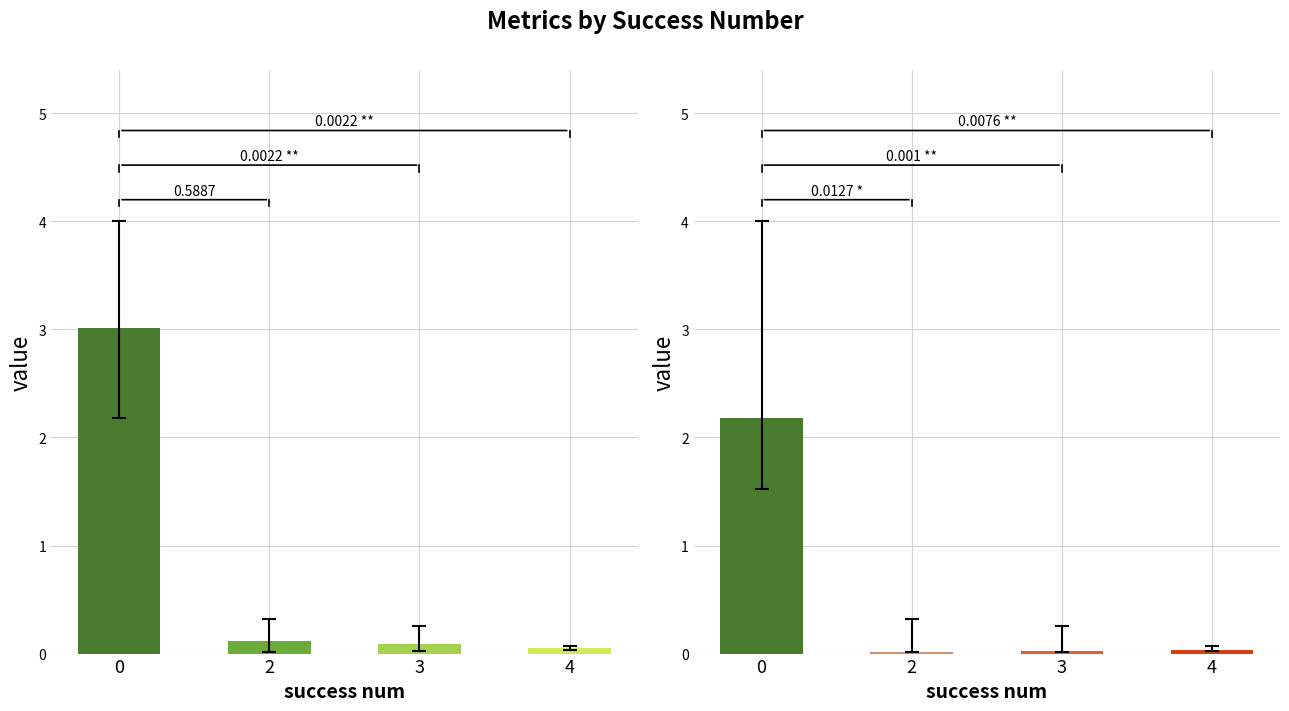

Rank the series by their maximum value, from highest to lowest.

mean, best